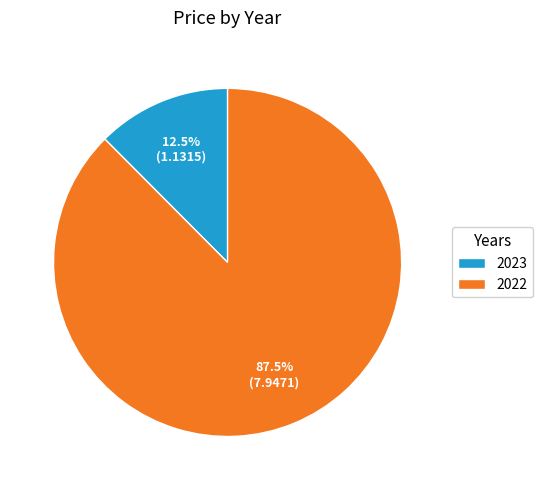

What portion of the pie excludes 2022?

12.5%